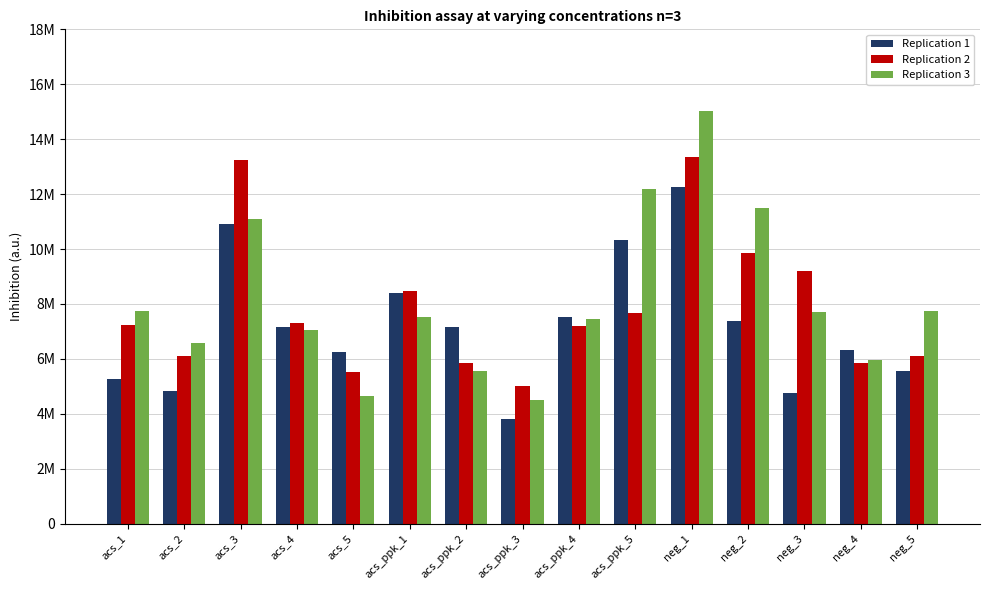

What is the difference between the maximum and second lowest values in the Replication 1 series?

7515218.6